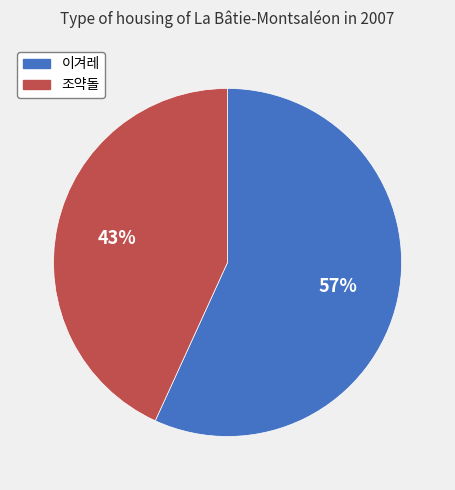

True or false: 조약돌 accounts for 43% of the total.

True